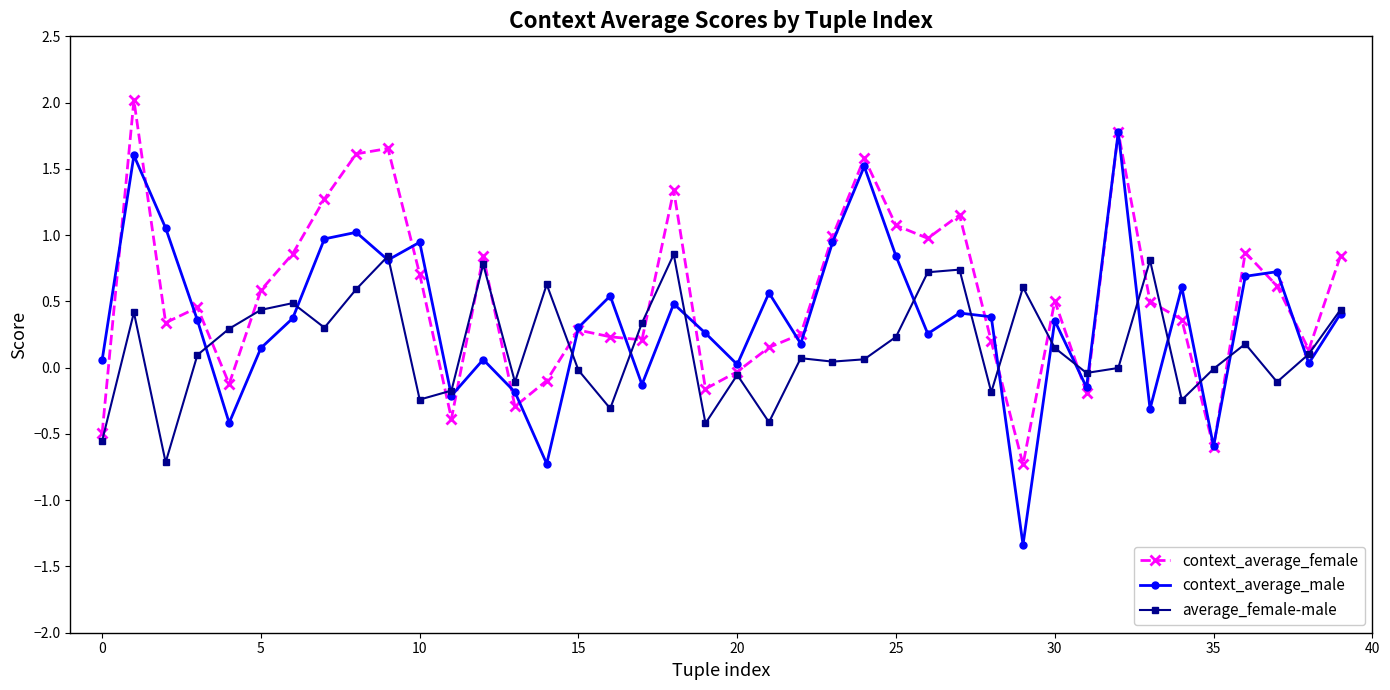

List the series in order of their overall mean, lowest first.

average_female-male, context_average_male, context_average_female